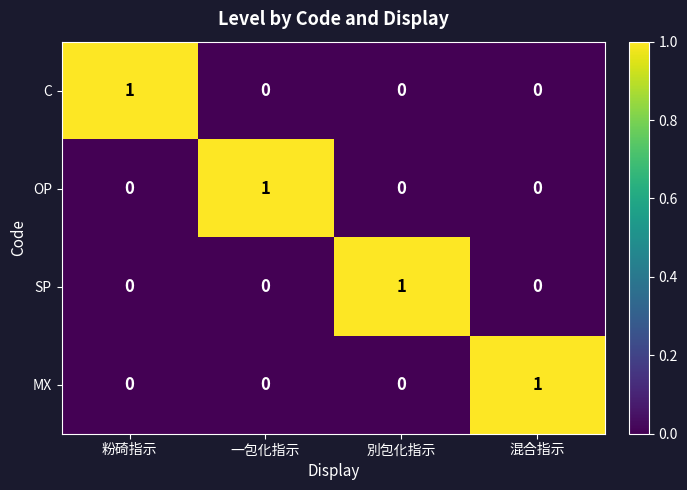

The MX series shows 0 at 粉碕指示. True or false?

True